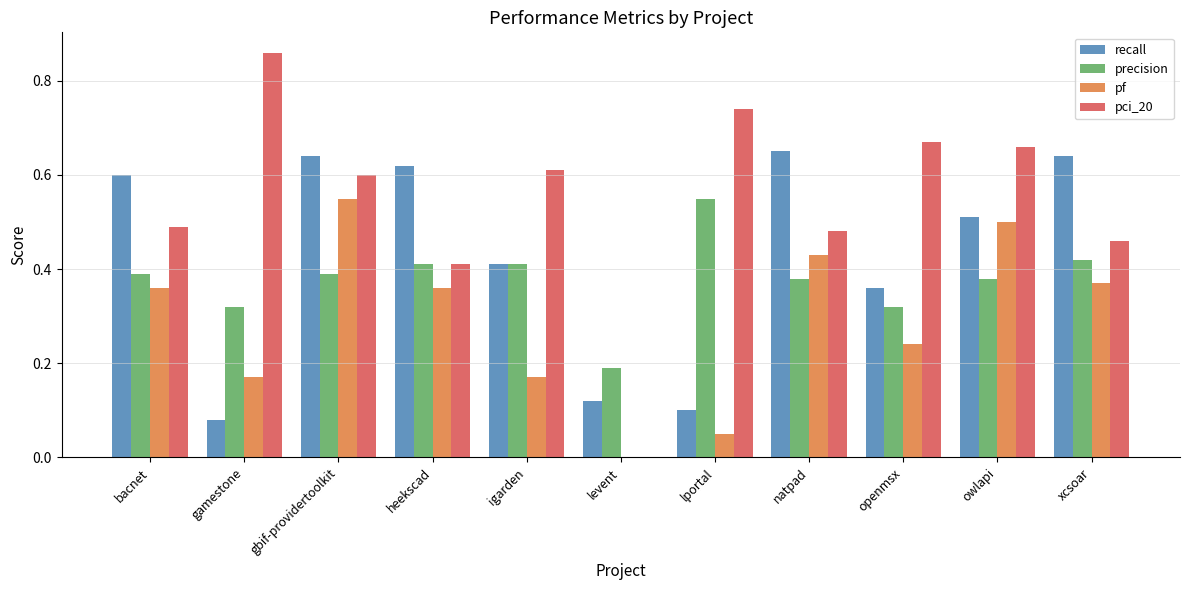

True or false: pci_20 has a value of 1.1 at igarden.

False